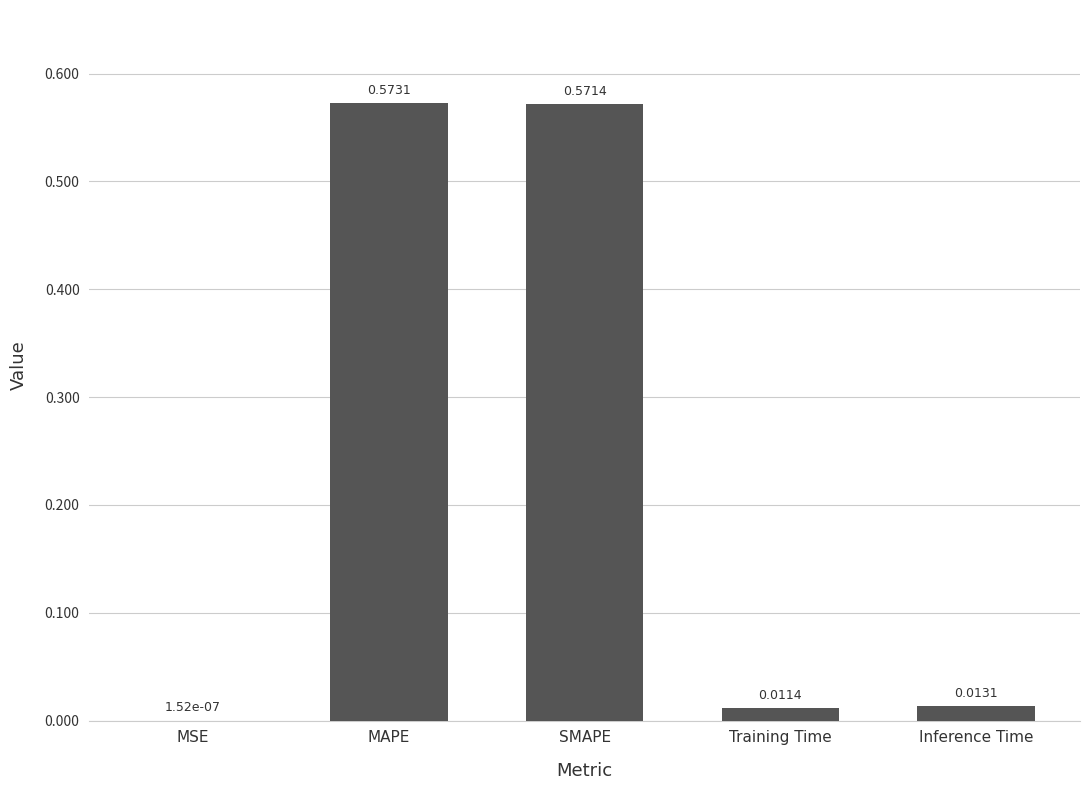

How many data points does each series have?

5